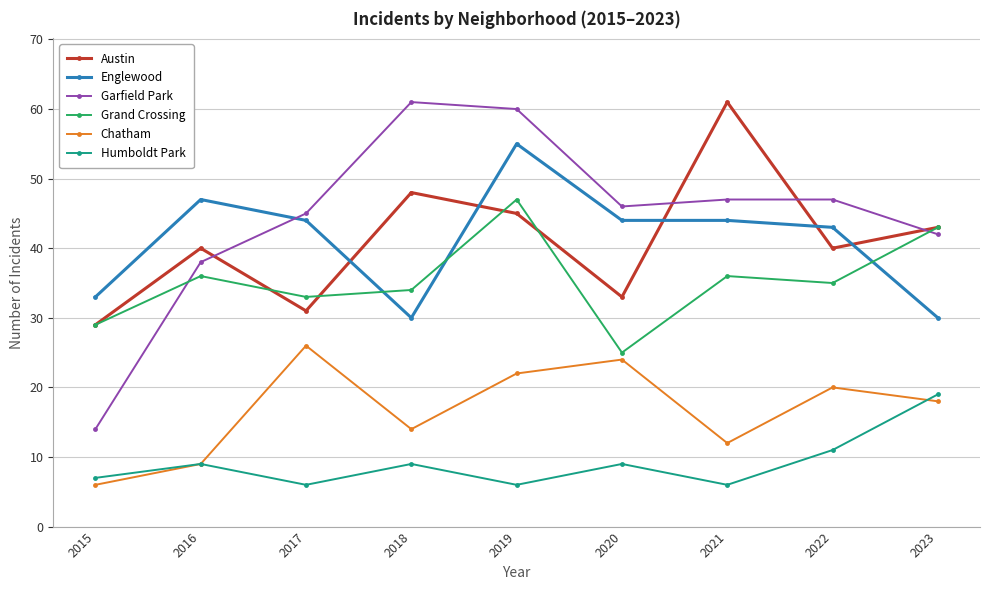

What is the smallest value displayed?

6